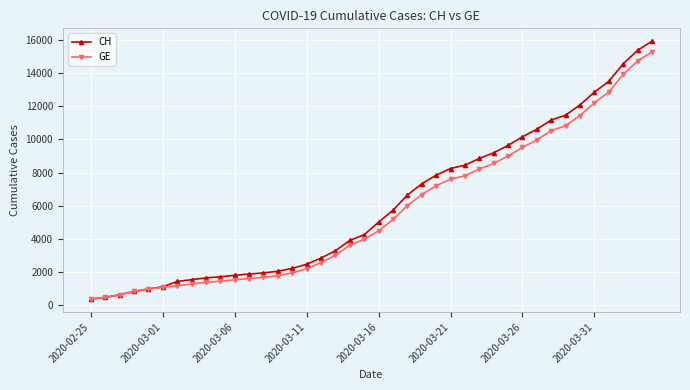

How many data points in GE are less than 4485?

20